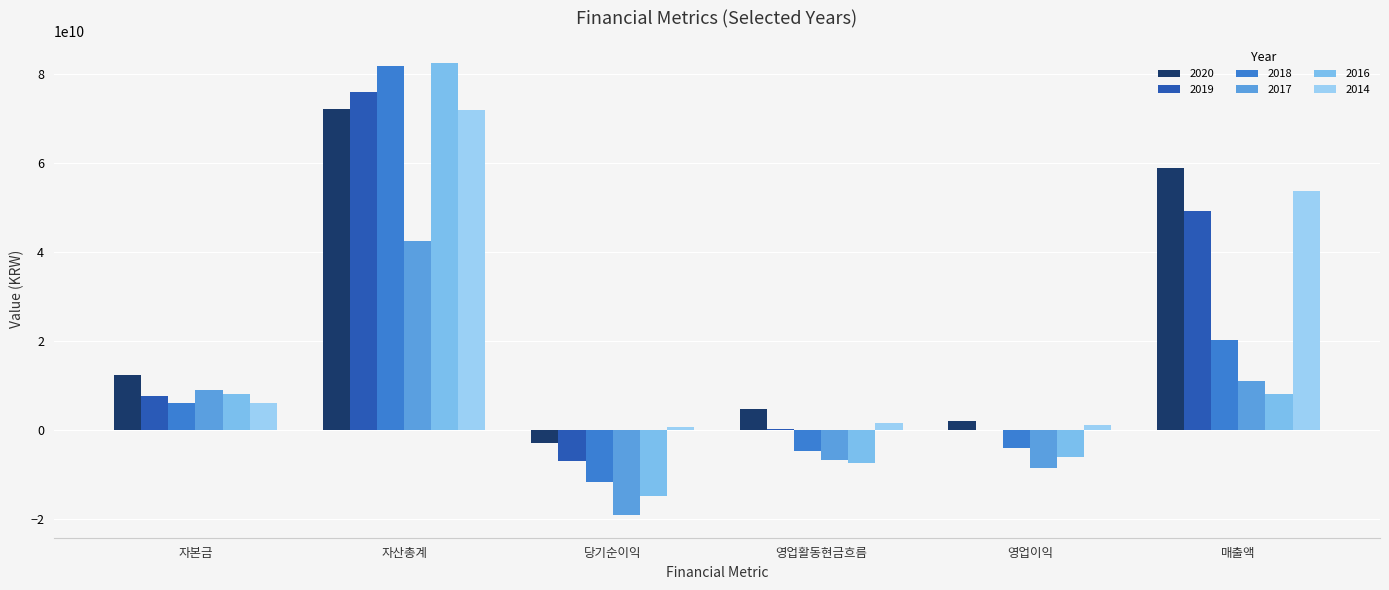

Are the bars horizontal?

No